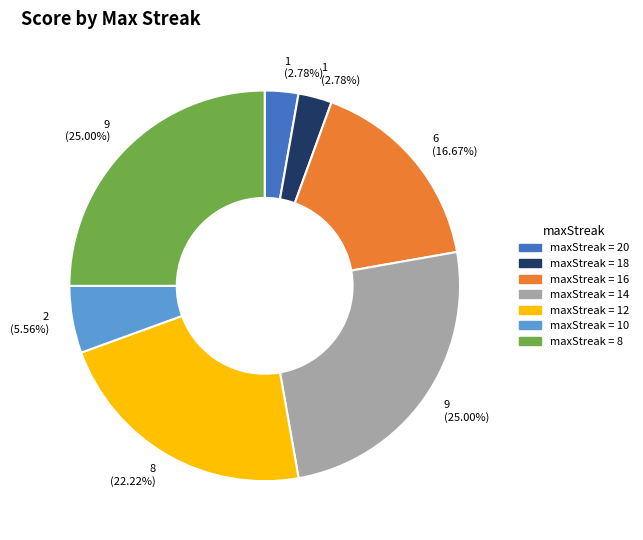

Does any single category account for the majority?

No